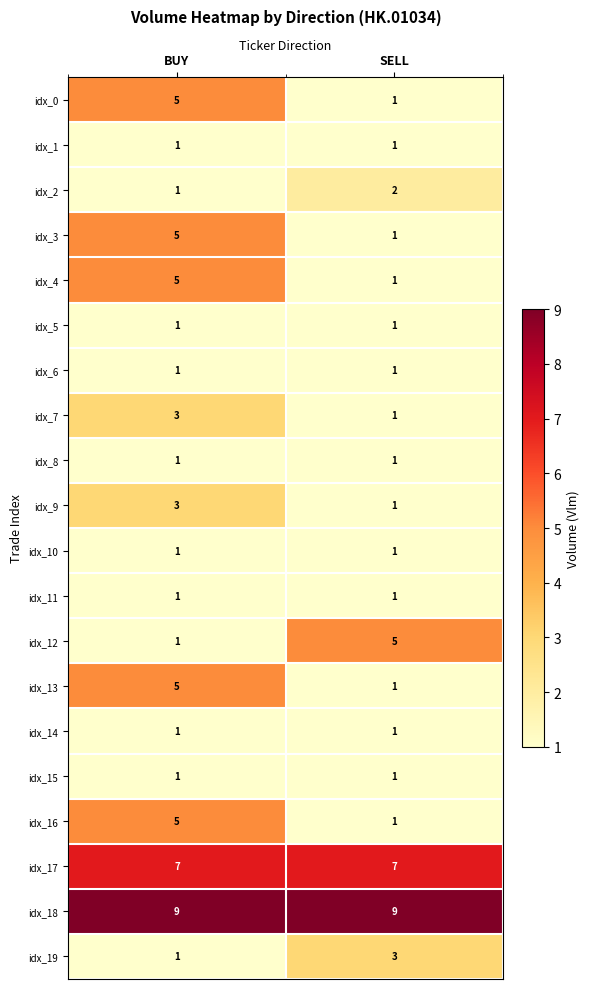

List the labels in order of idx_4 value, smallest first.

SELL, BUY